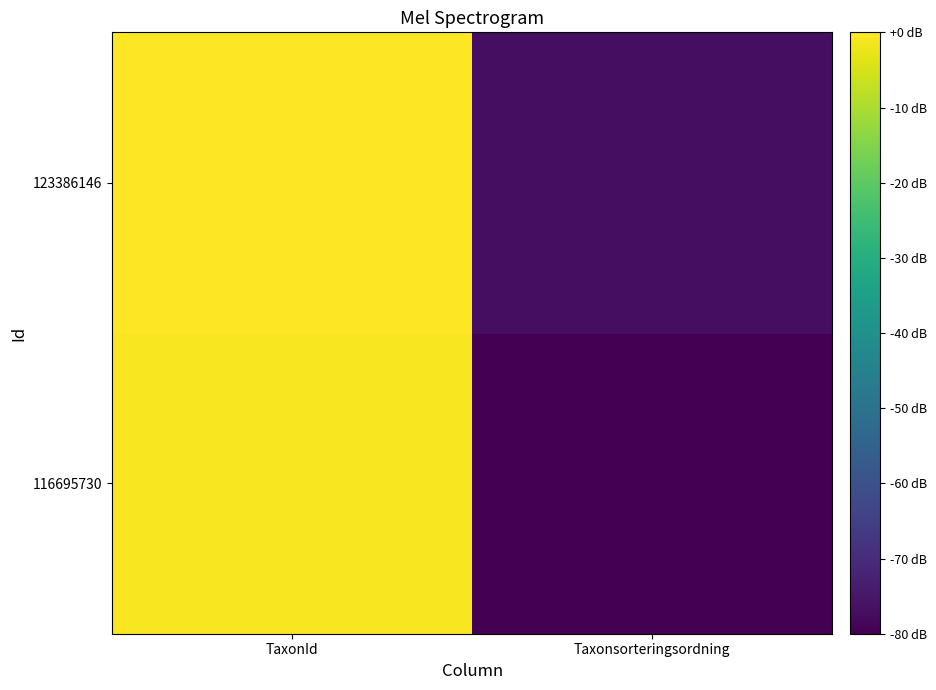

What is the difference between the highest and lowest values at TaxonId?

0.7